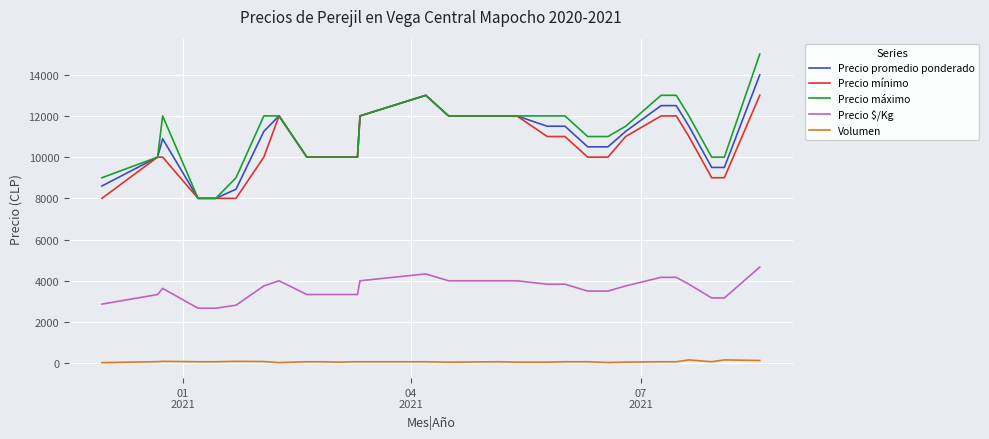

How many lines are shown in the chart?

5